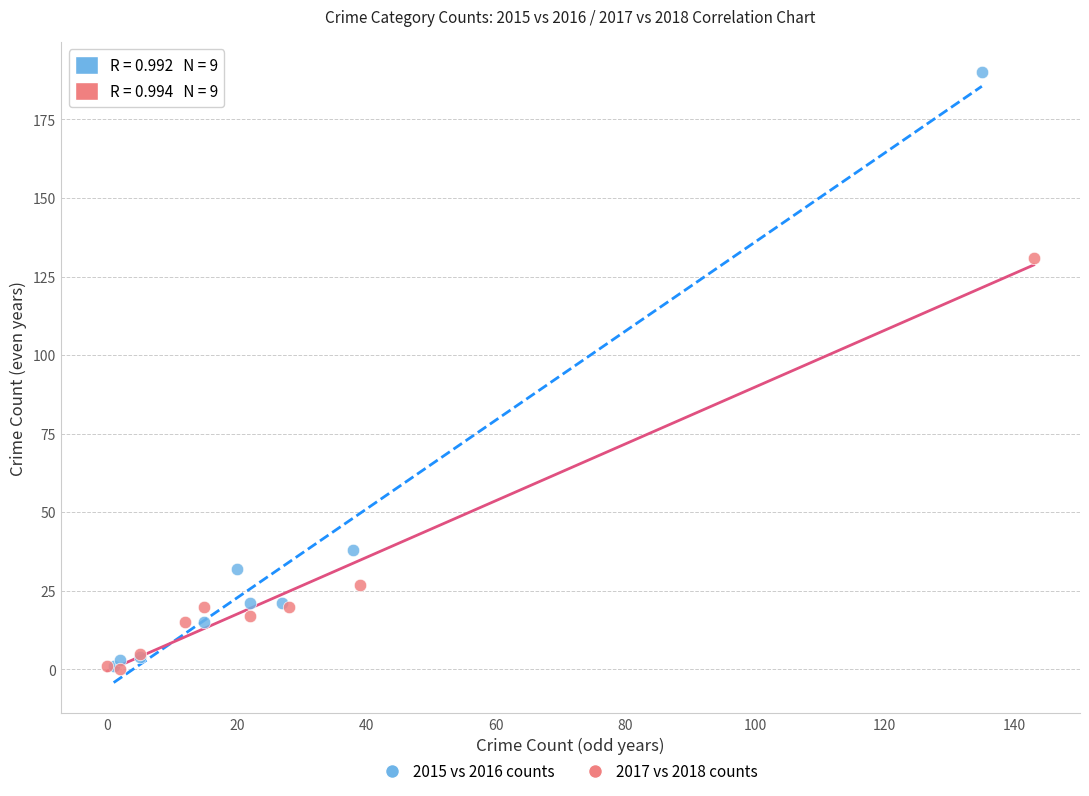

Which series contains the highest Y value?

2015 vs 2016 counts